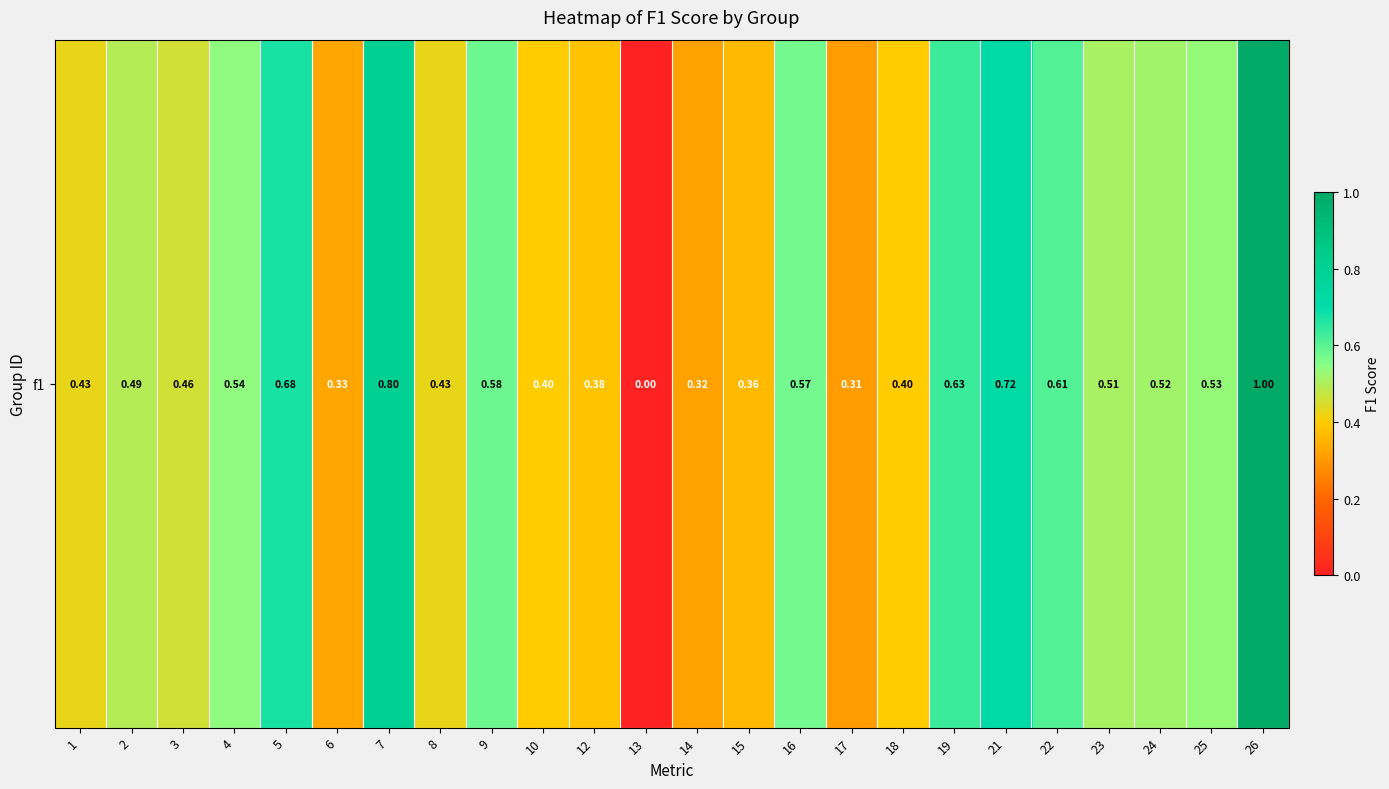

Reading right to left, extract all data points from this chart.

26=1.0	25=0.5	24=0.5	23=0.5	22=0.6	21=0.7	19=0.6	18=0.4	17=0.3	16=0.6	15=0.4	14=0.3	13=0.0	12=0.4	10=0.4	9=0.6	8=0.4	7=0.8	6=0.3	5=0.7	4=0.5	3=0.5	2=0.5	1=0.4